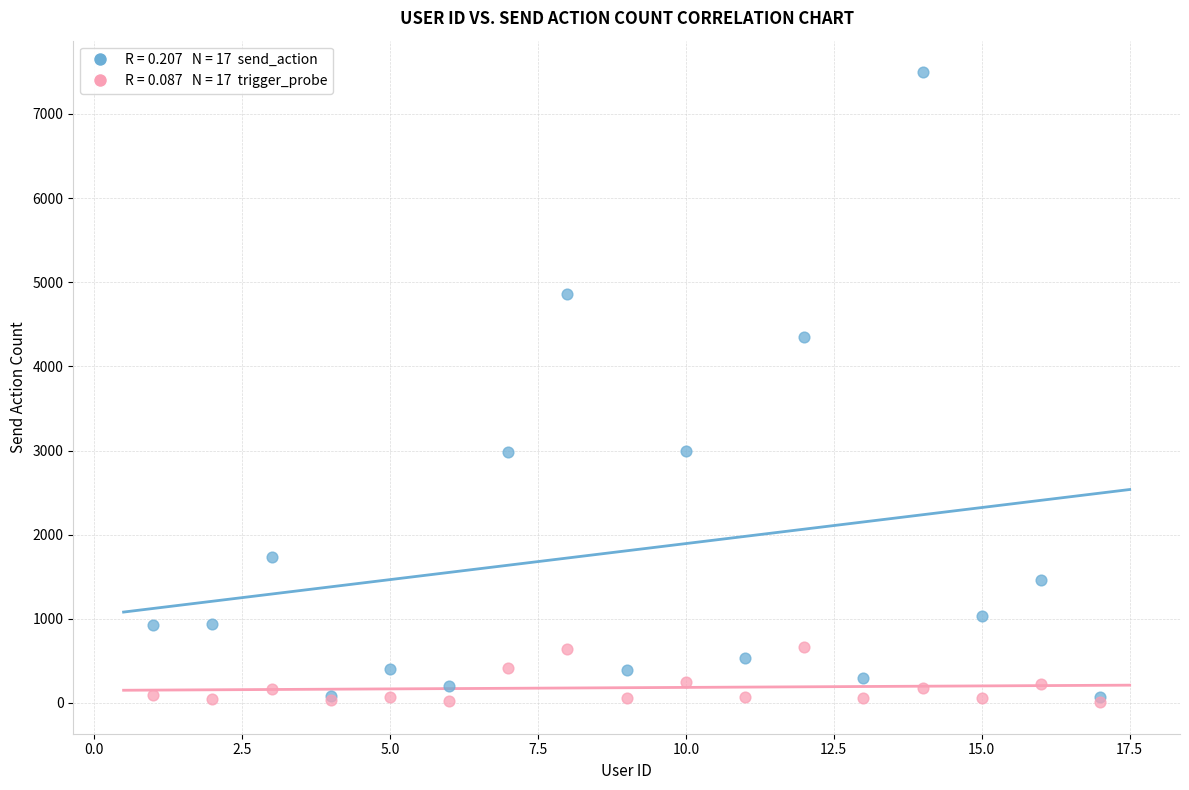

Across all series, what Y value is closest to 3753?

4351